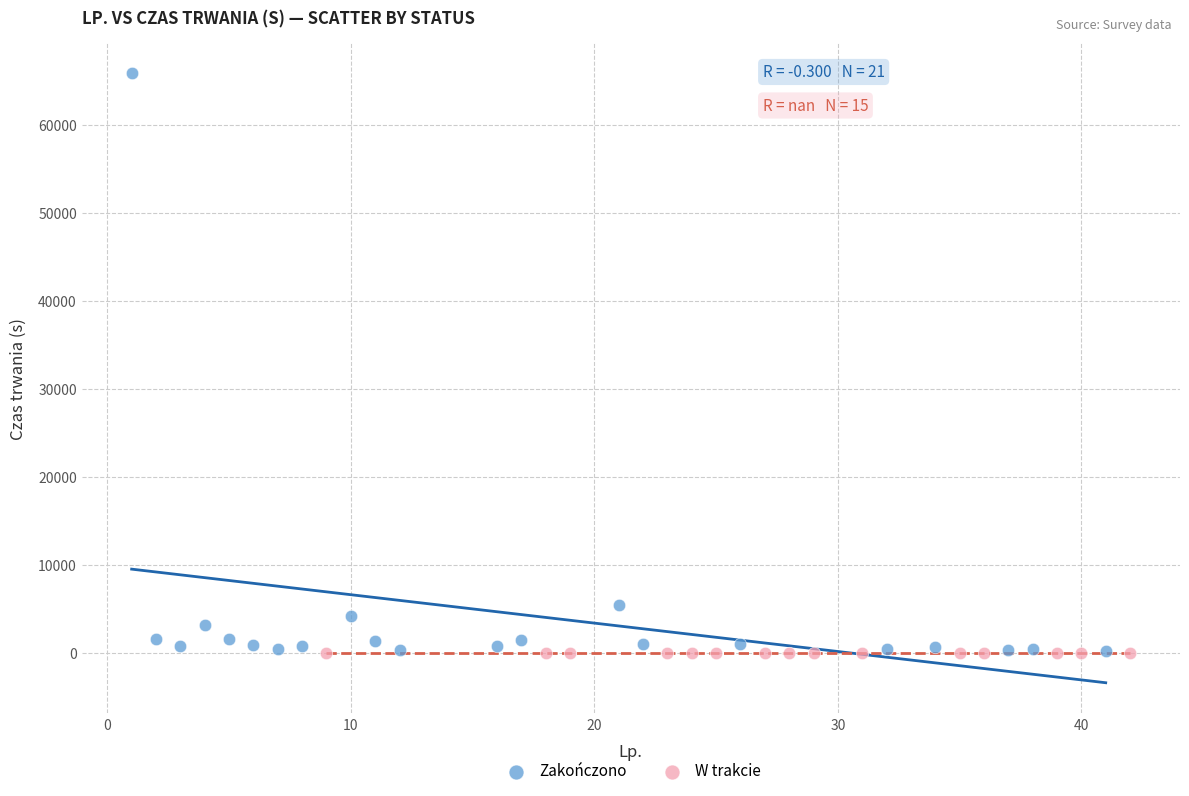

Which series contains the highest Y value?

Zakończono